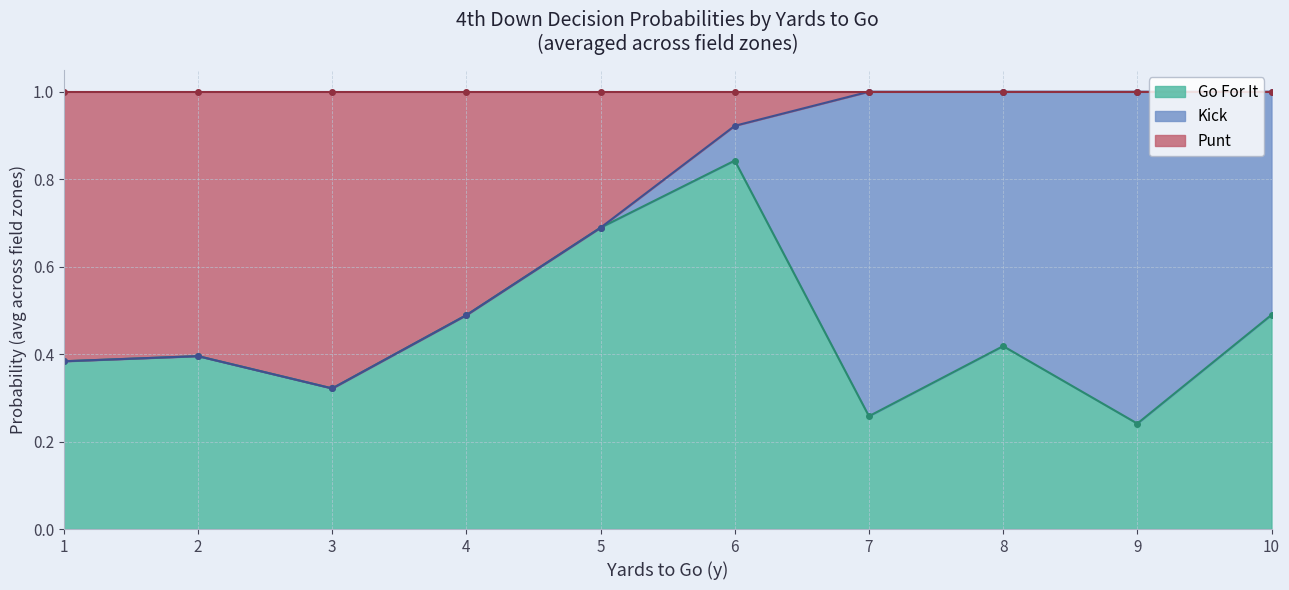

At which label is kick closest to 0?

1